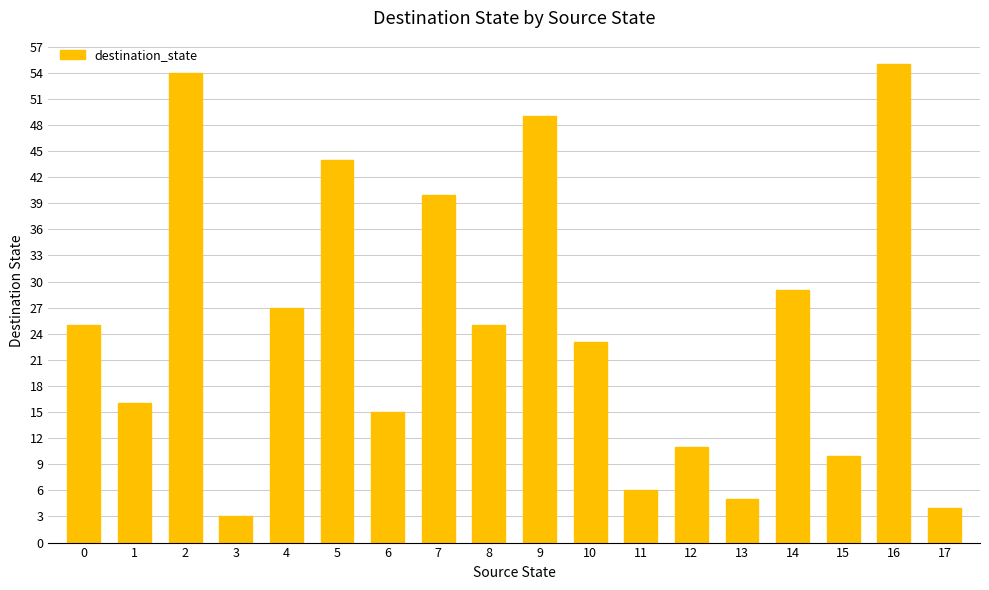

Reading right to left, list all the values displayed in this chart.

4	55	10	29	5	11	6	23	49	25	40	15	44	27	3	54	16	25